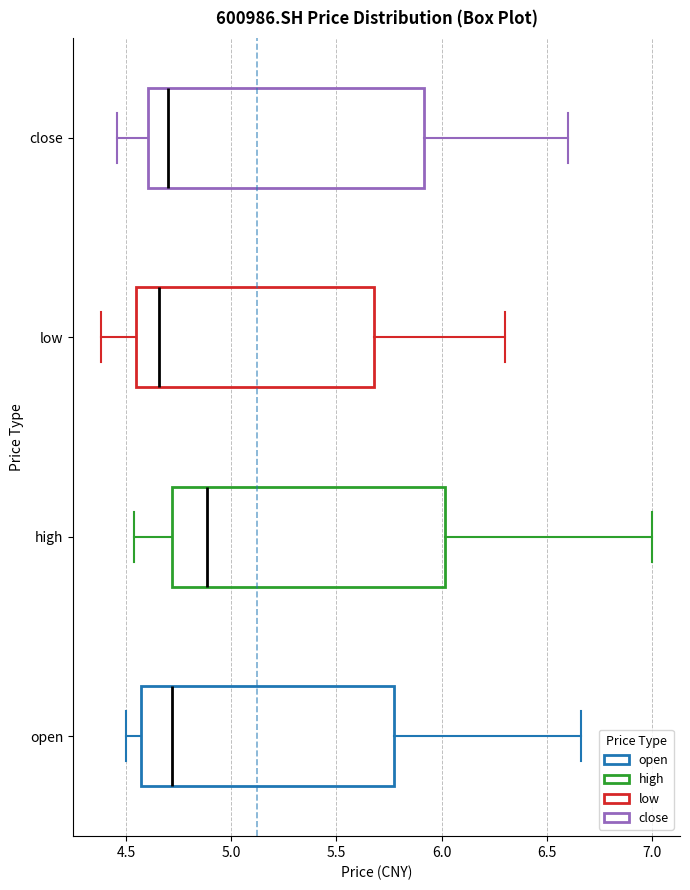

Reading bottom to top, read every box against the x-axis: the position of its median line, the range the box covers, and the ends of its whiskers. The values are not printed on the chart, so give them approximately, as read against the axis.

open: median 4.70, box 4.55 to 5.75, whiskers 4.50 to 6.65
high: median 4.90, box 4.70 to 6.00, whiskers 4.55 to 7.00
low: median 4.65, box 4.55 to 5.70, whiskers 4.40 to 6.30
close: median 4.70, box 4.60 to 5.90, whiskers 4.45 to 6.60